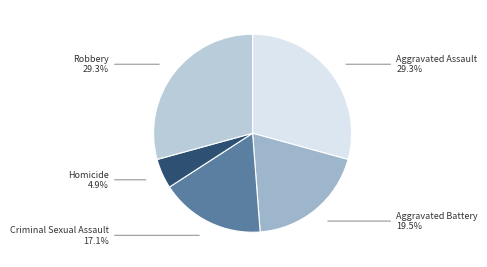

Approximately how many times larger is the value at Aggravated Battery compared to Aggravated Assault?

0.7